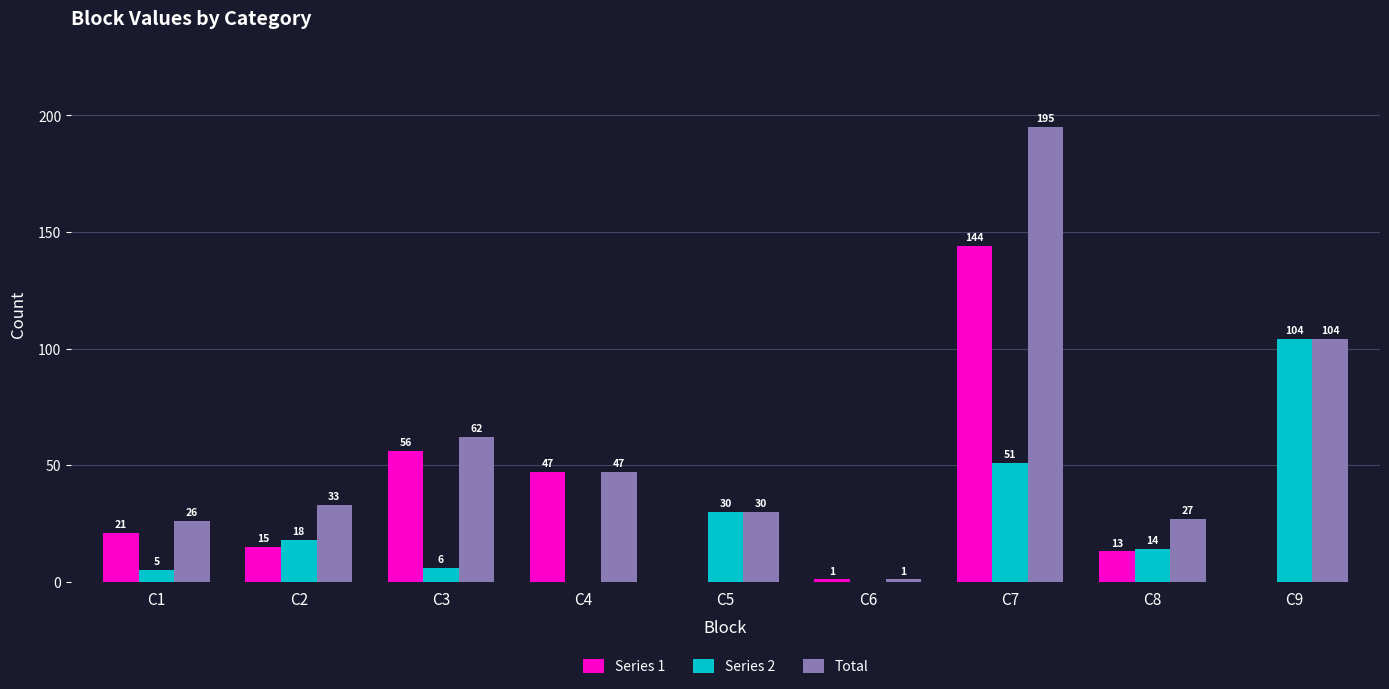

Are the bars horizontal?

No